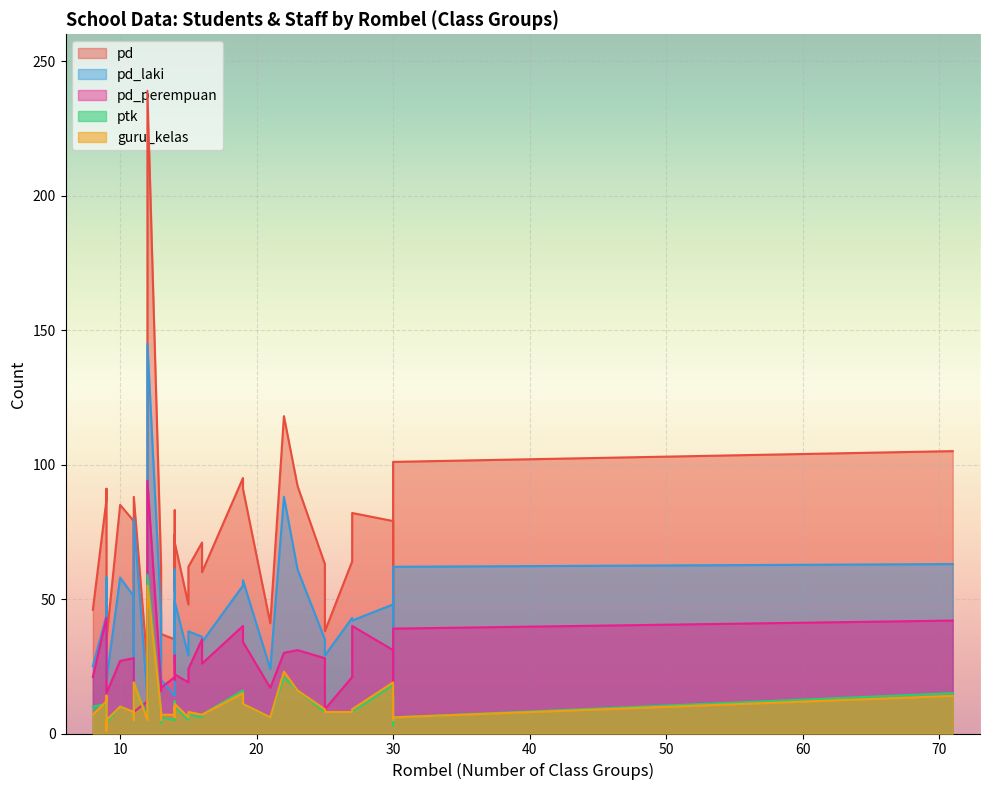

What is the sum of the pd_perempuan values at 11 and 19?

48